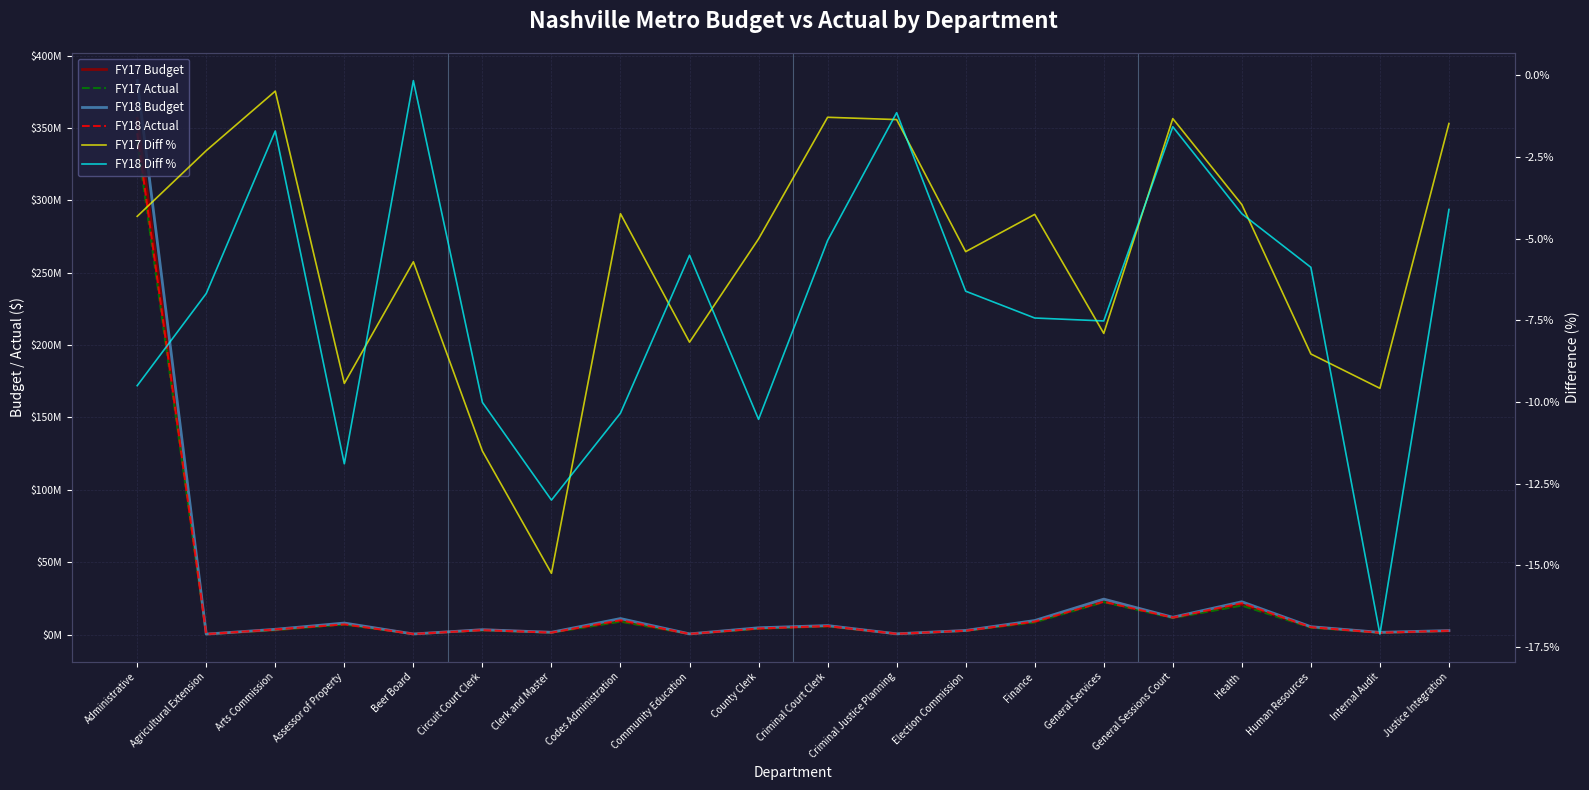

In FY17 Diff %, how many points are lower than both neighbors (excluding endpoints)?

6